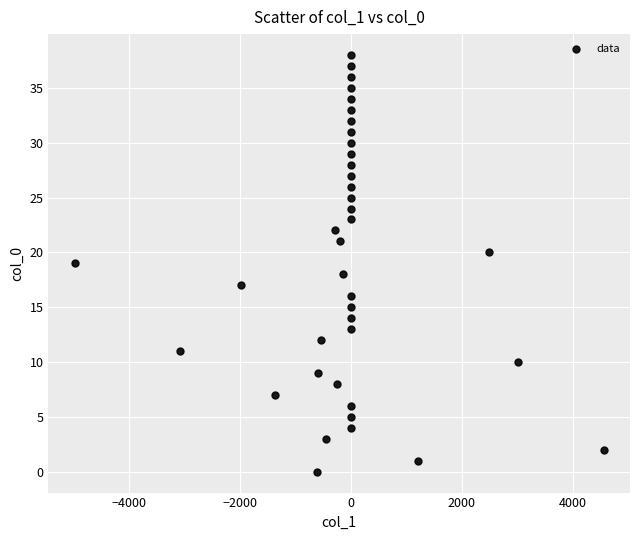

What is the range of Y values (max minus min)?

38